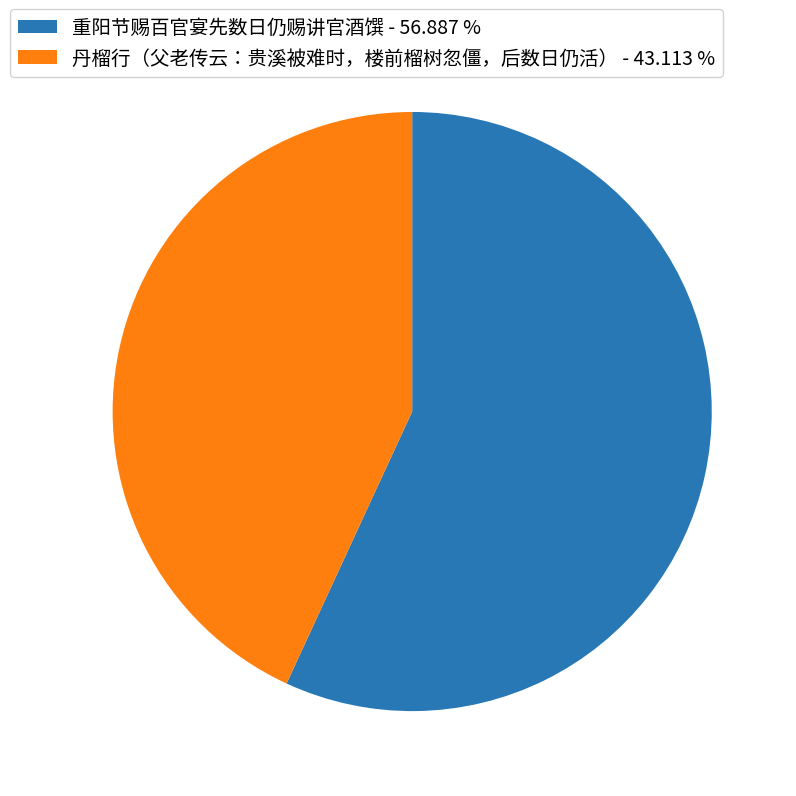

Is it true that 重阳节赐百官宴先数日仍赐讲官酒馔 is 57% of the pie?

True